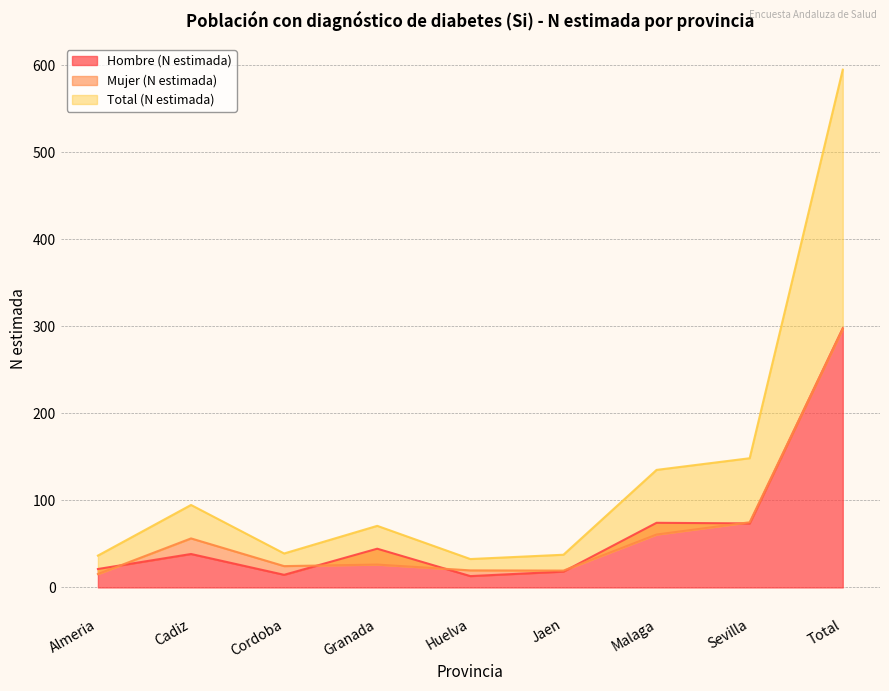

What is the maximum value shown in the chart?

594.9